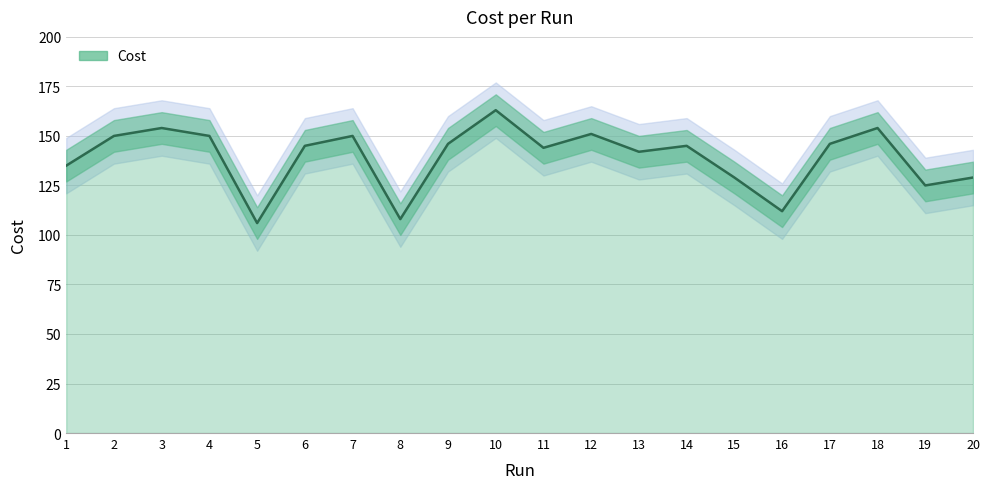

Which has a higher value, 4 or 17?

4